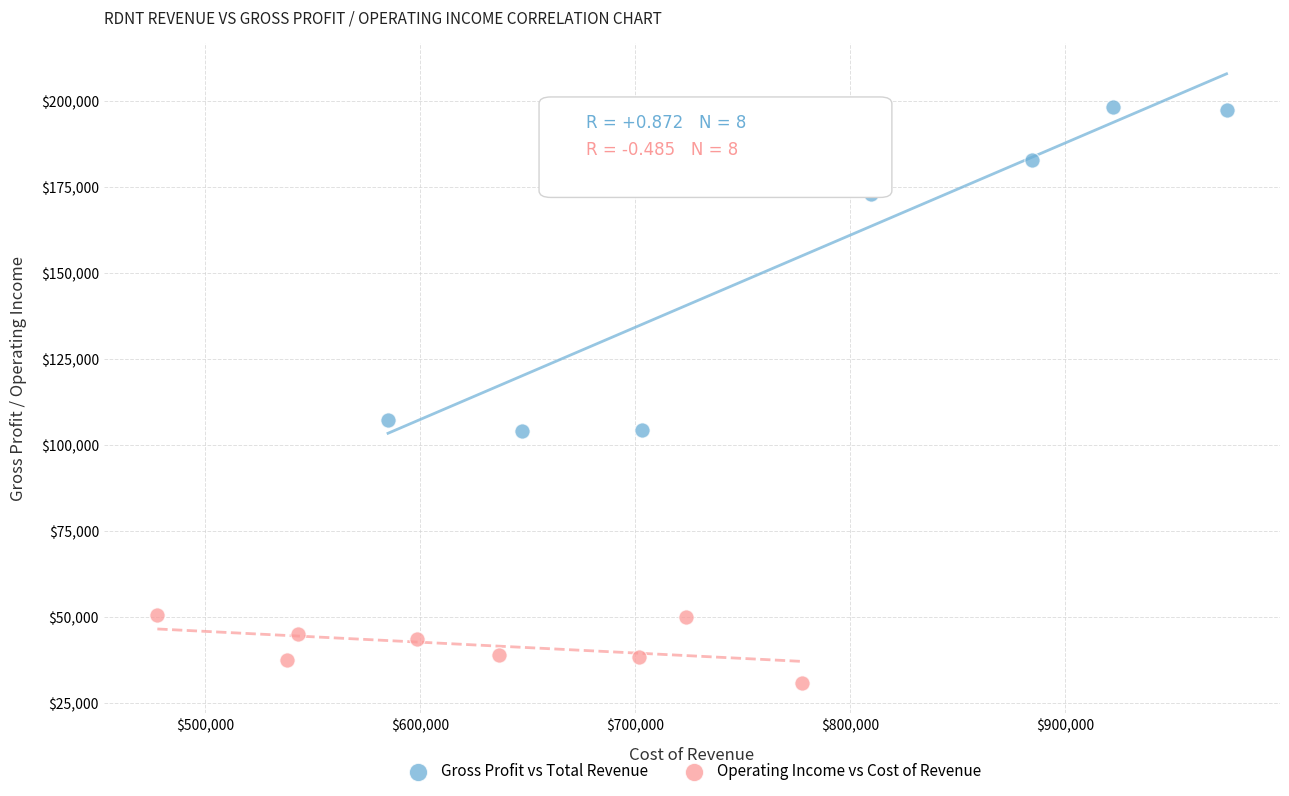

What are all the series names shown in the legend?

Gross Profit vs Total Revenue, Operating Income vs Cost of Revenue